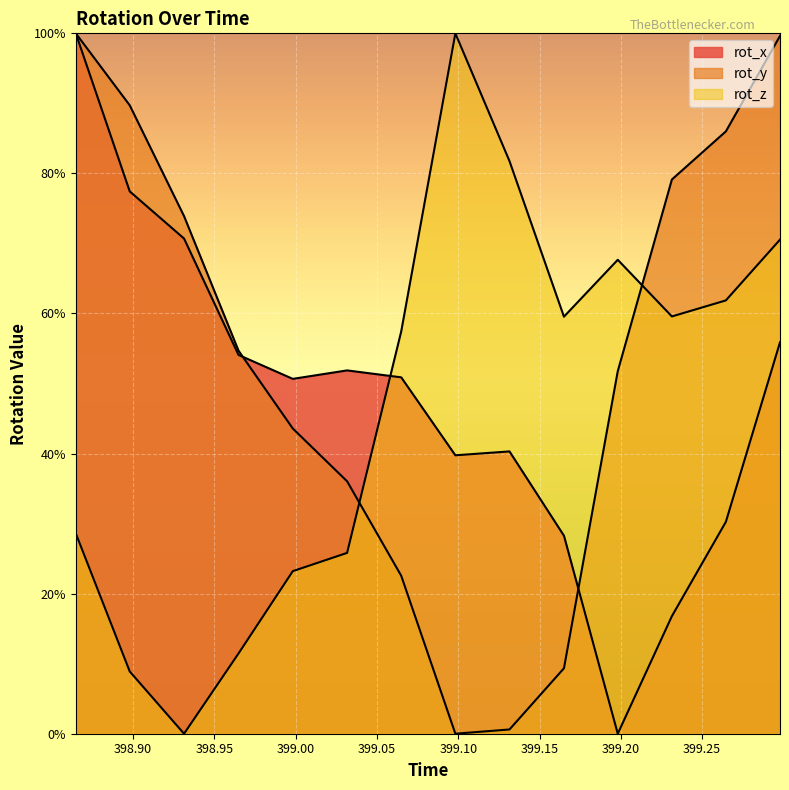

After their last crossing, which series has the higher values: rot_x or rot_y?

rot_y